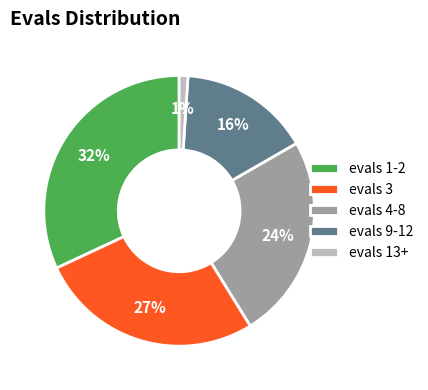

Rank the categories by value from highest to lowest.

evals 1-2, evals 3, evals 4-8, evals 9-12, evals 13+